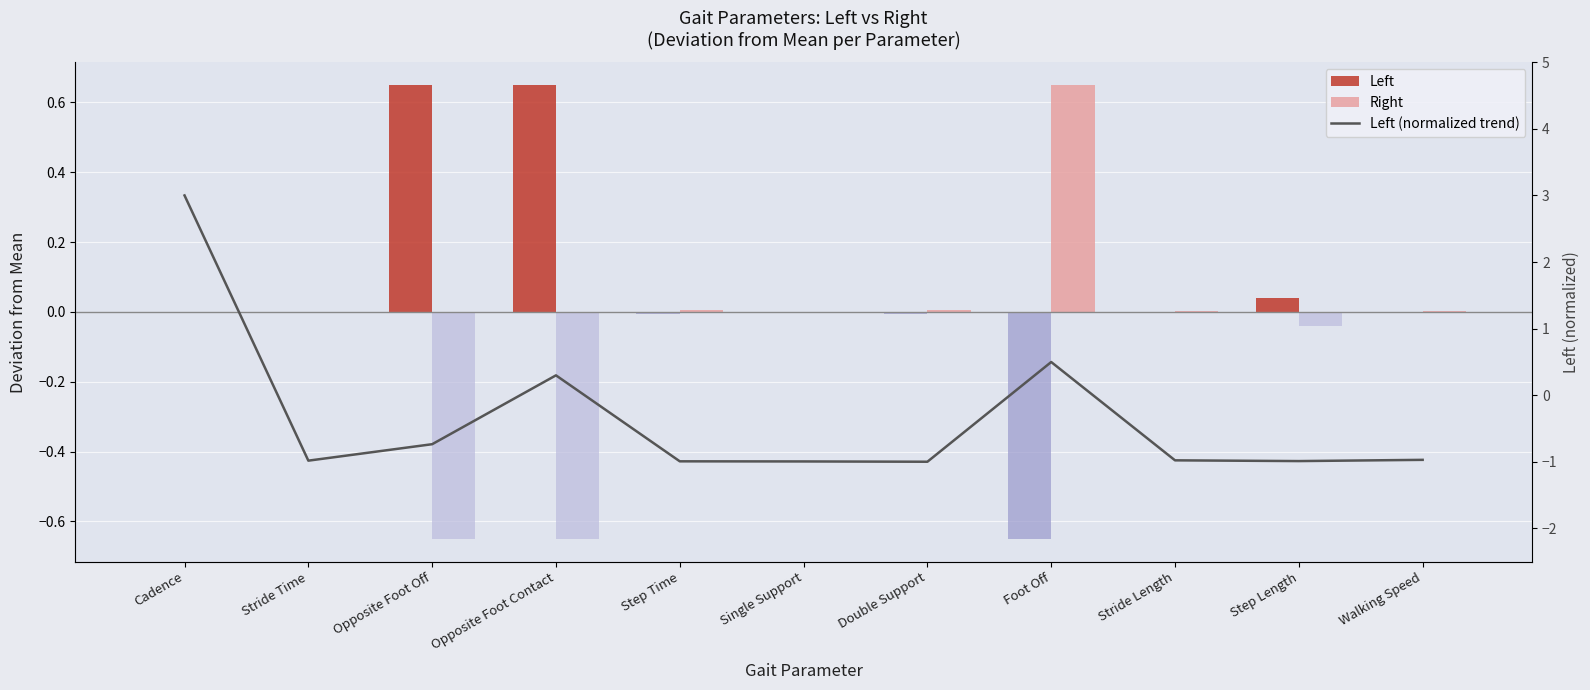

What position from the right is Single Support?

6